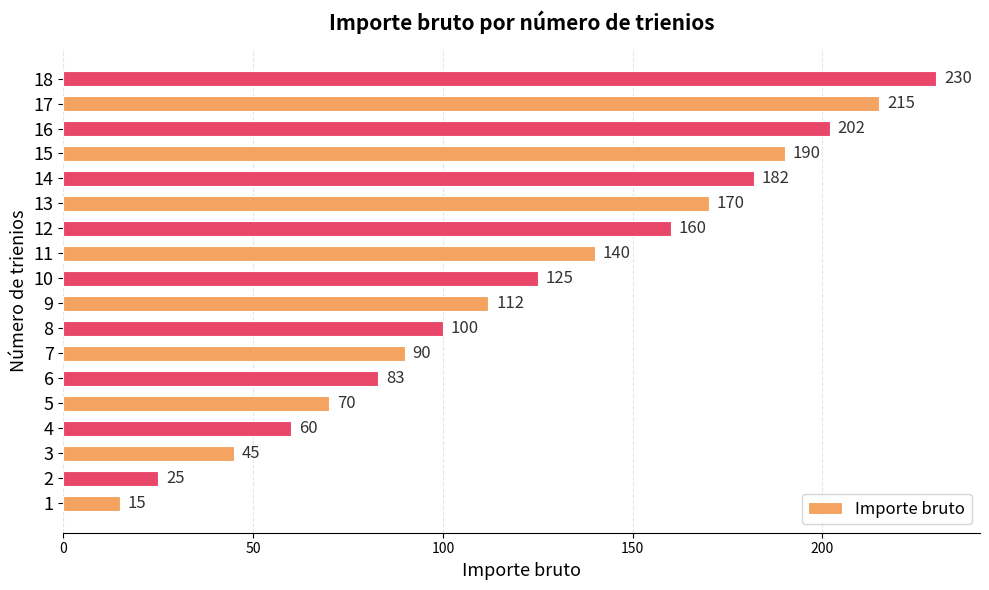

Where is the data nearest to the value 122?

10